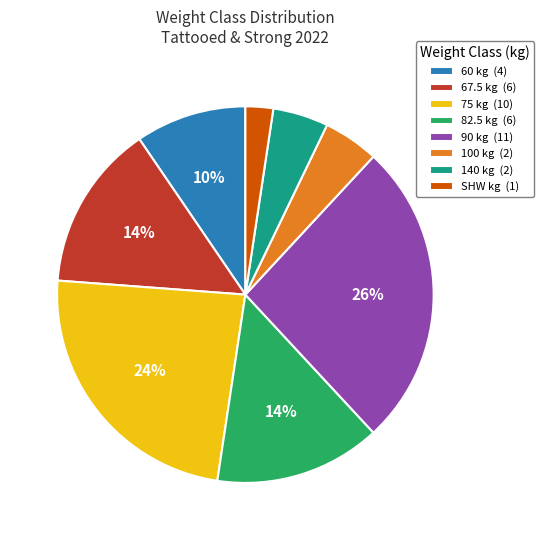

Do 100 and 60 together represent more than half of the pie?

No